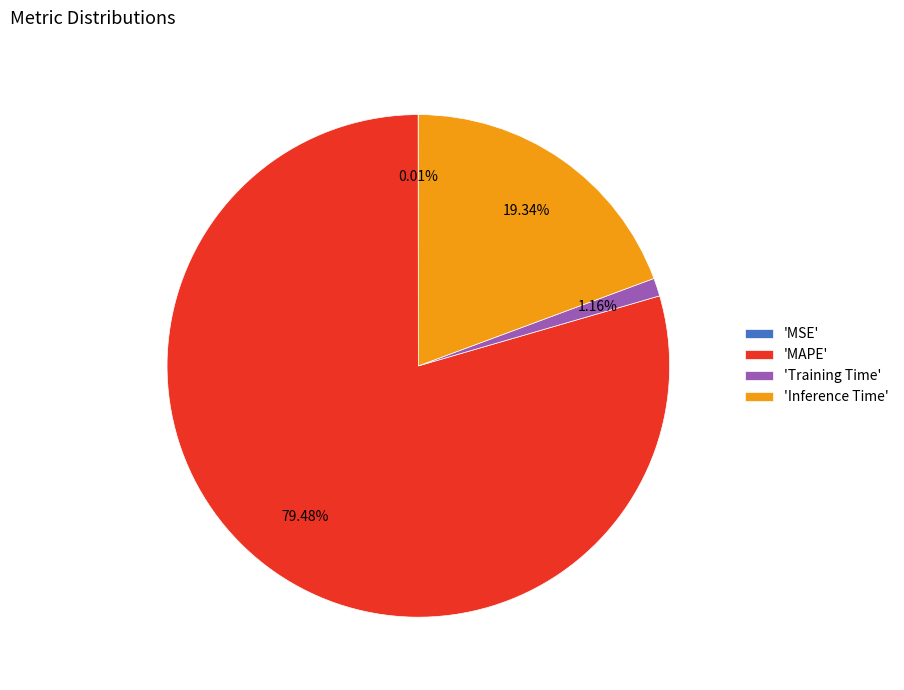

To the nearest percent, what is the difference between the largest and smallest slice percentages?

79%